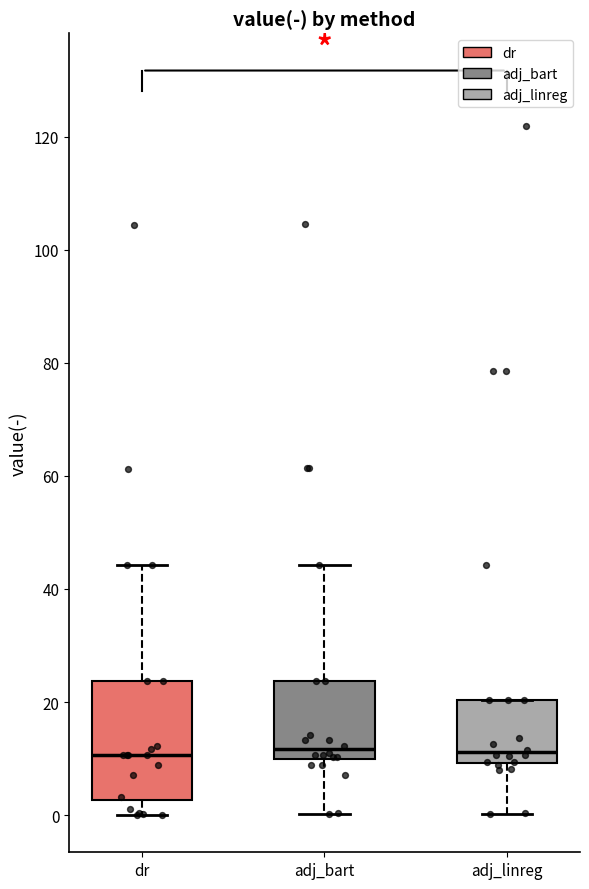

Comparing the boxes themselves (not the whiskers), which one is the tallest?

dr